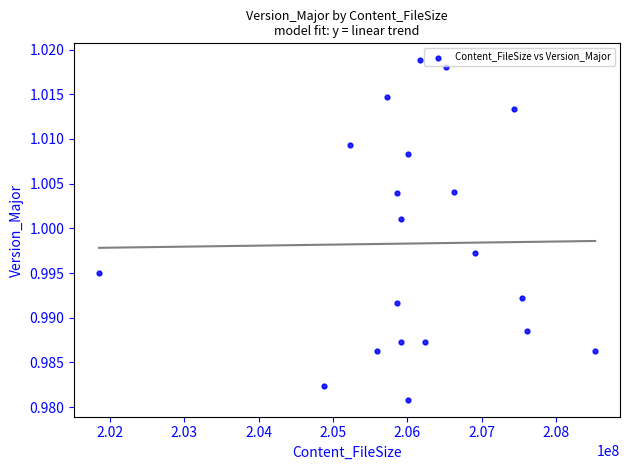

What is the range of X values (max minus min)?

6675504.0